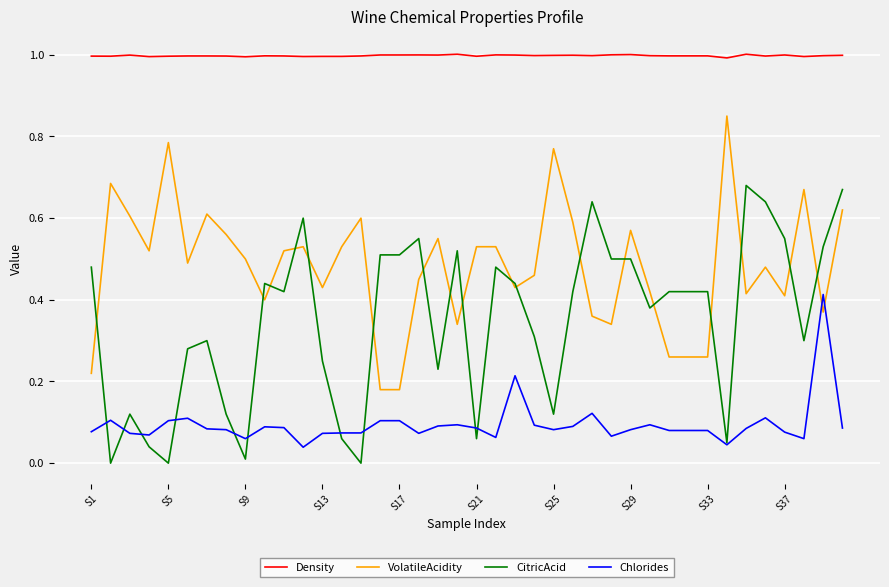

Rank the series by their maximum value, from lowest to highest.

Chlorides, CitricAcid, VolatileAcidity, Density